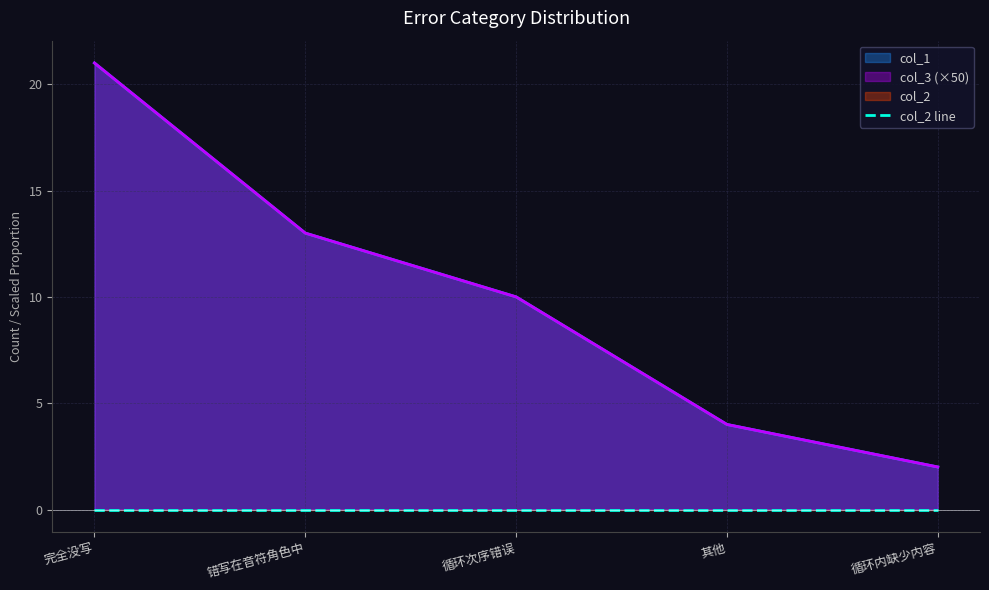

Reading left to right, what are all the values shown in this chart?

col_1: 完全没写=21	错写在音符角色中=13	循环次序错误=10	其他=4	循环内缺少内容=2
col_3: 完全没写=21	错写在音符角色中=13	循环次序错误=10	其他=4	循环内缺少内容=2